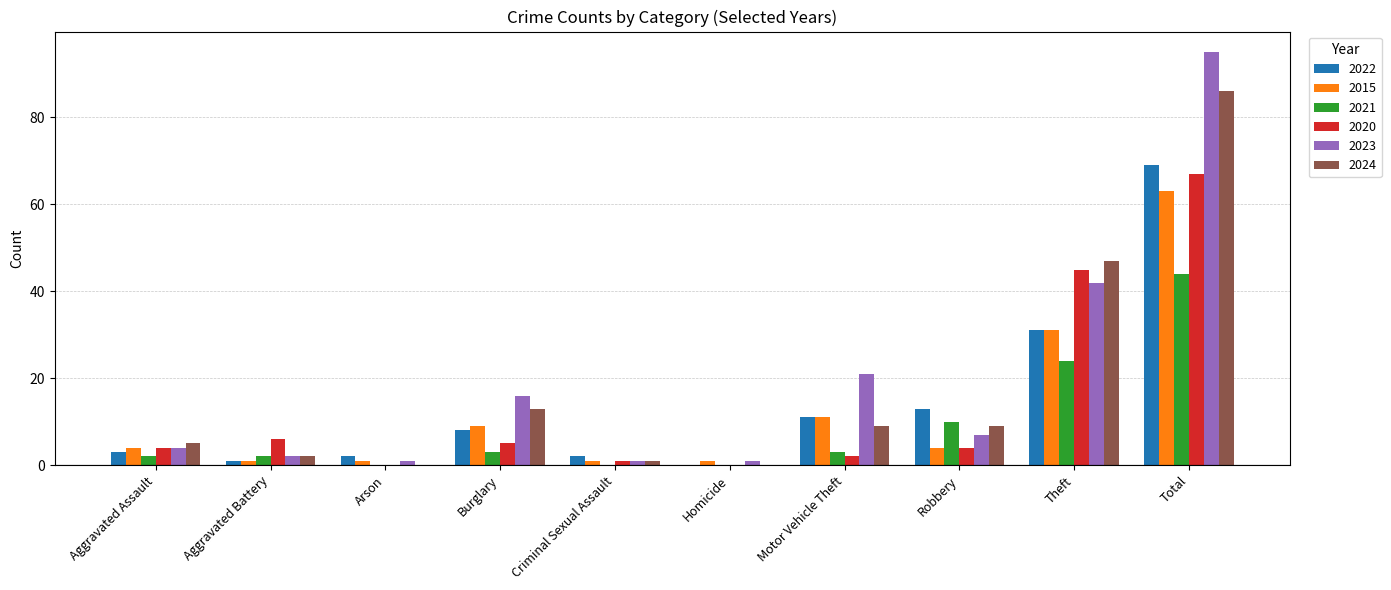

Is it true that 2020 equals -35 at Arson?

False